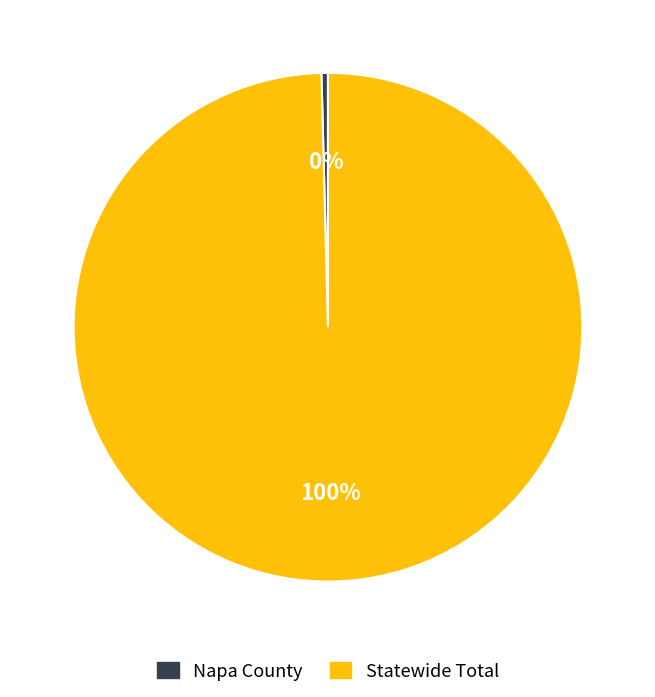

What is the largest slice in the pie chart?

Statewide Total